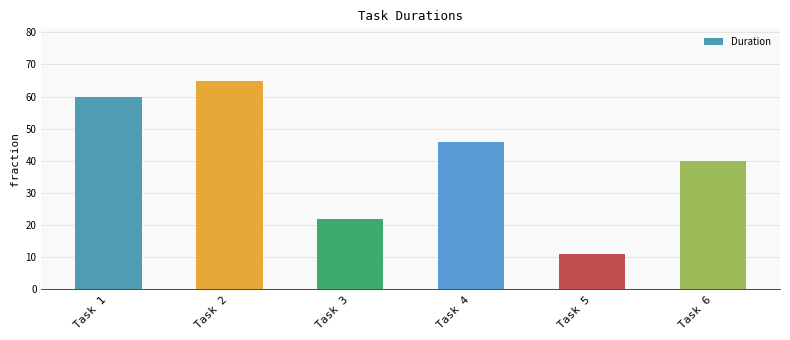

Reading left to right, extract all data points from this chart.

60	65	22	46	11	40